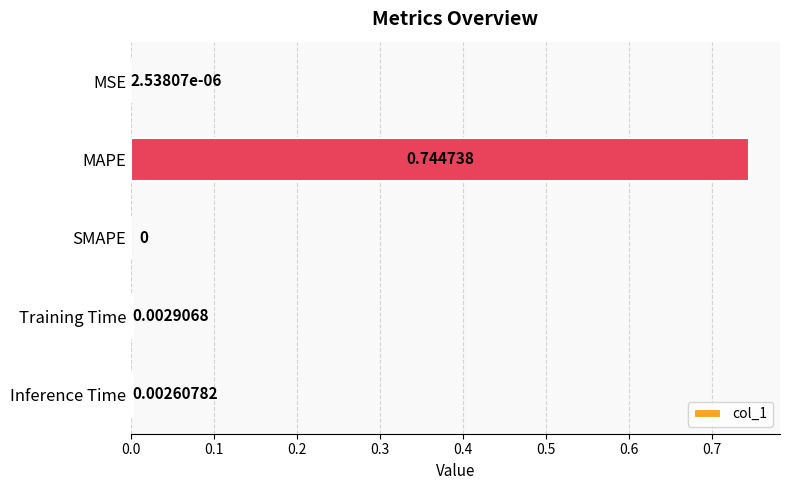

At which label is the value closest to 0?

SMAPE